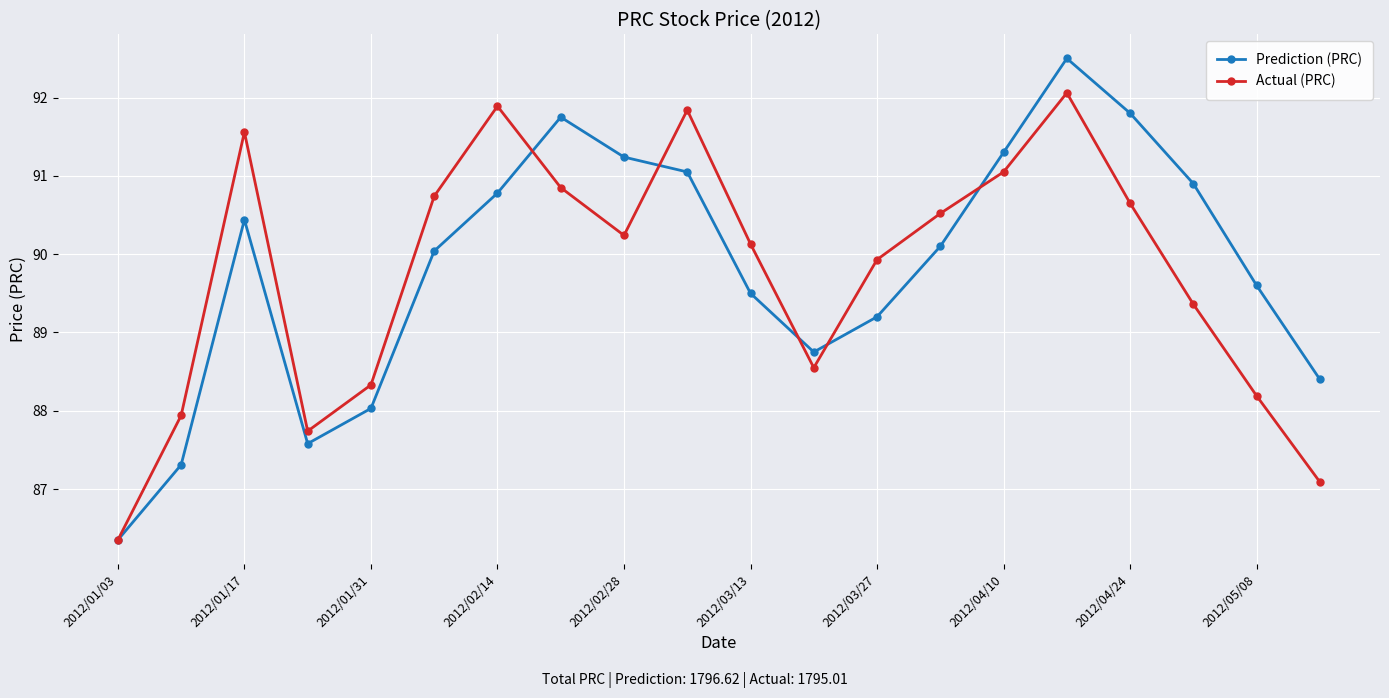

What is the average value of the Actual (PRC) series?

89.8